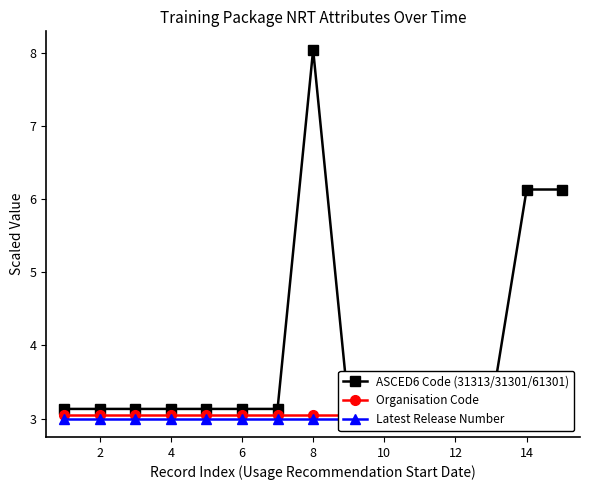

What is the difference between the maximum and minimum values in the ASCED6 Code (31313/31301/61301) series?

4.9